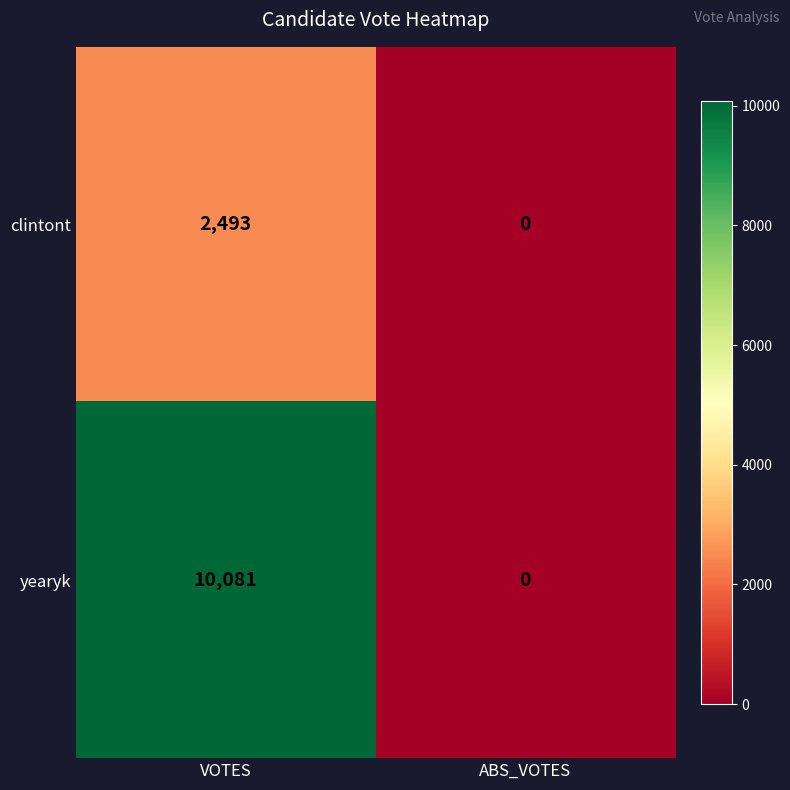

Which series has the largest total across all categories?

yearyk